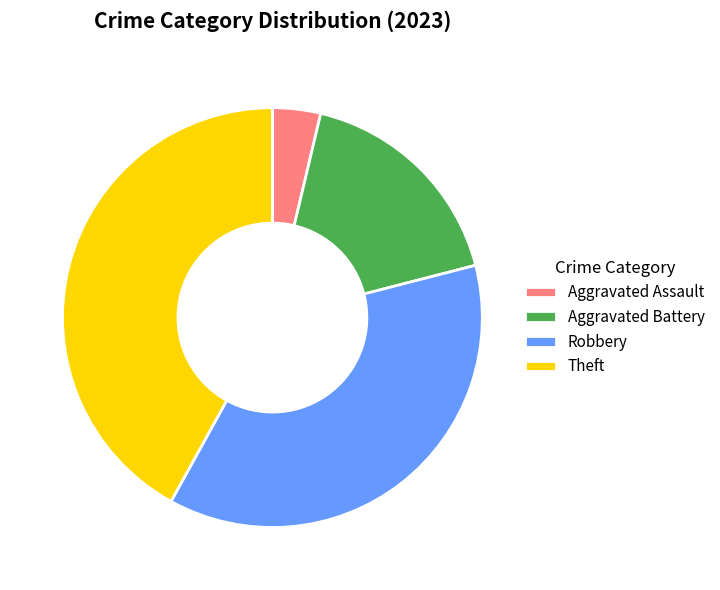

How many slices are in this pie chart?

4